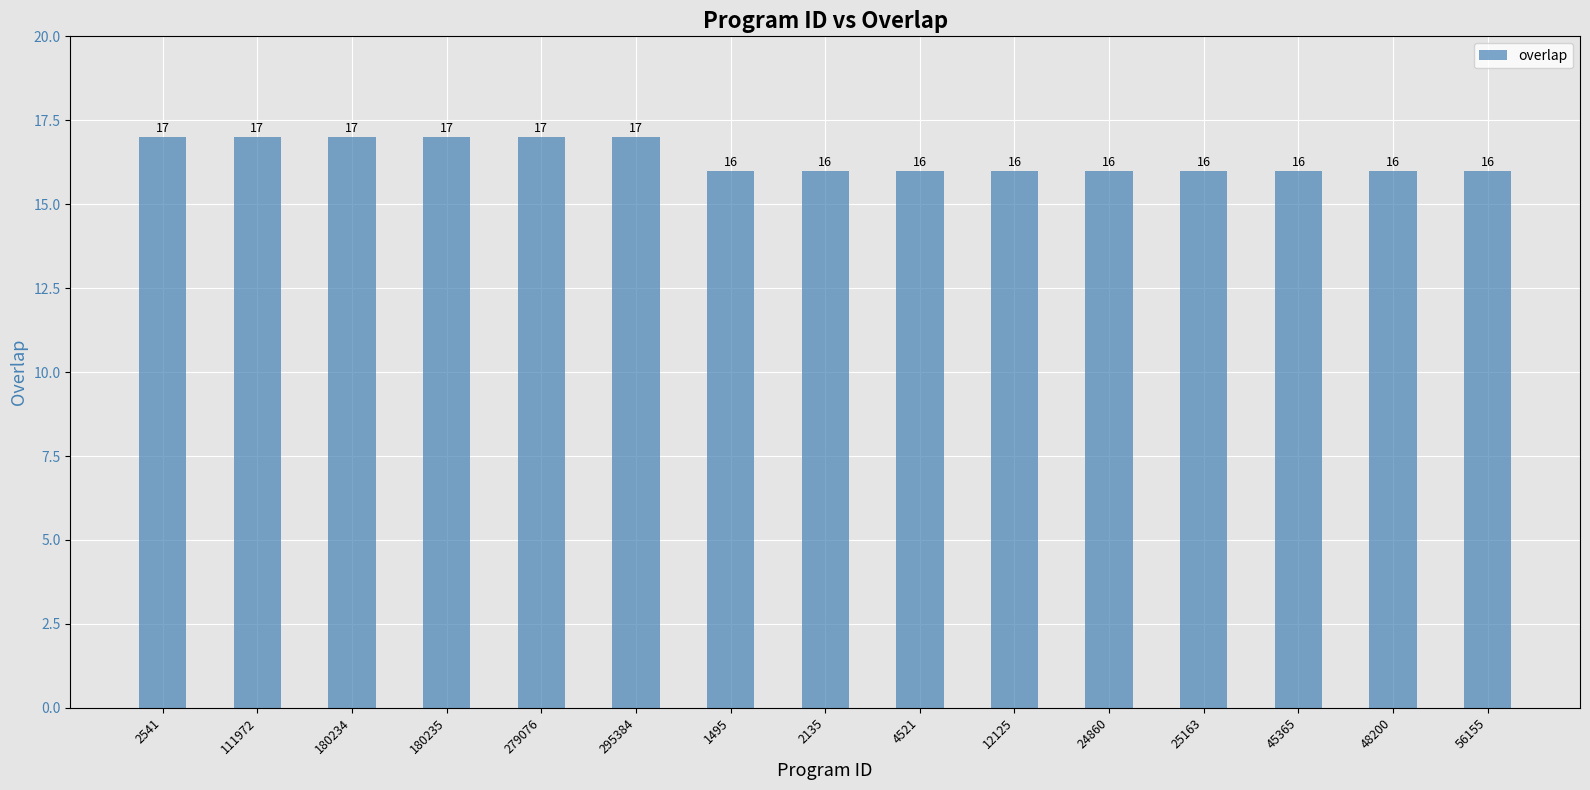

What is the label of the 1st bar from the left?

2541